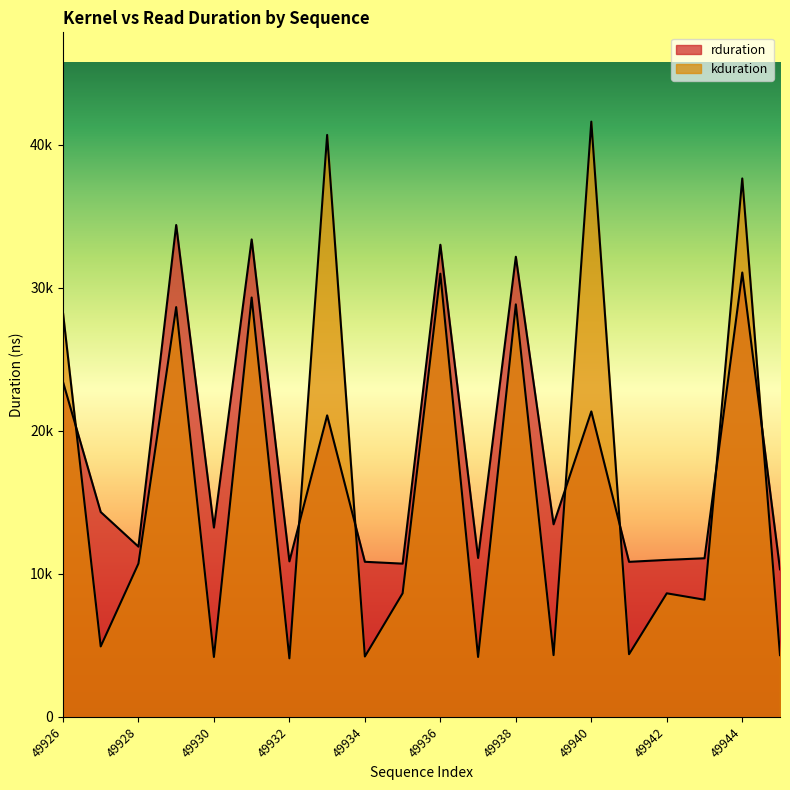

Is the value of kduration at 49934 greater than the value of rduration at 49927?

No